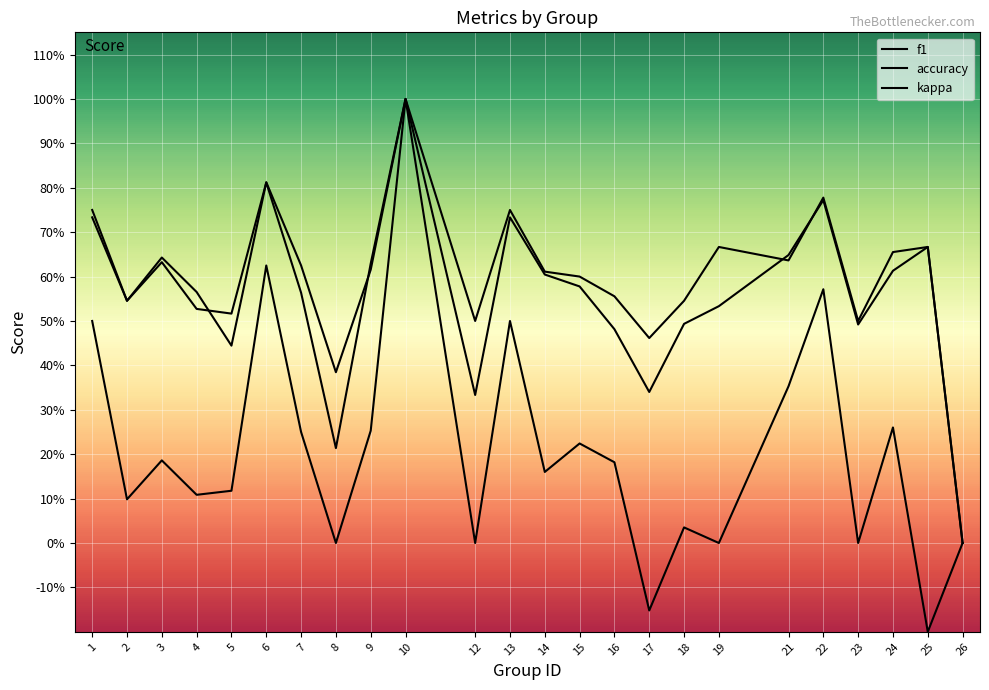

Is this an area chart (filled region under the line)?

No